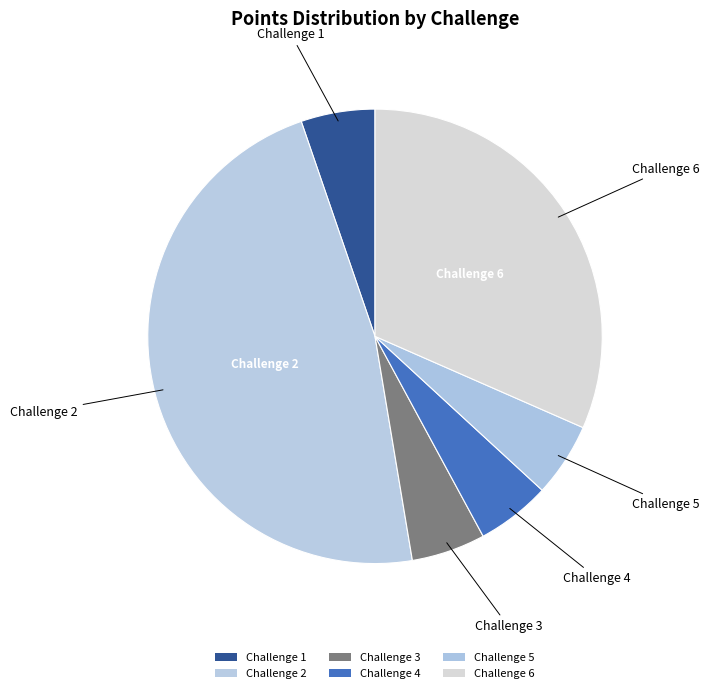

How many slices are in this pie chart?

6